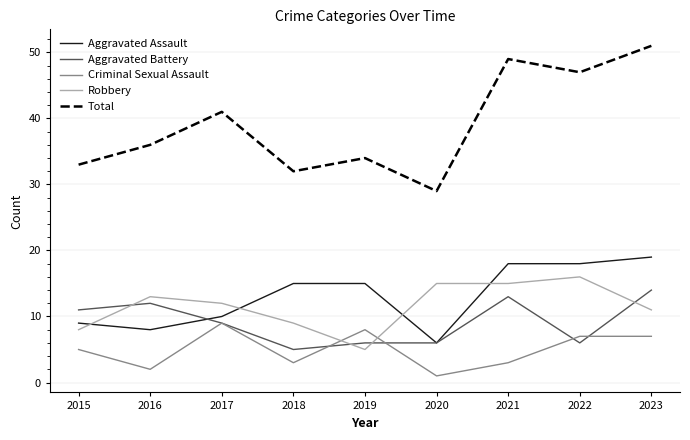

At which label does Total reach its peak?

2023